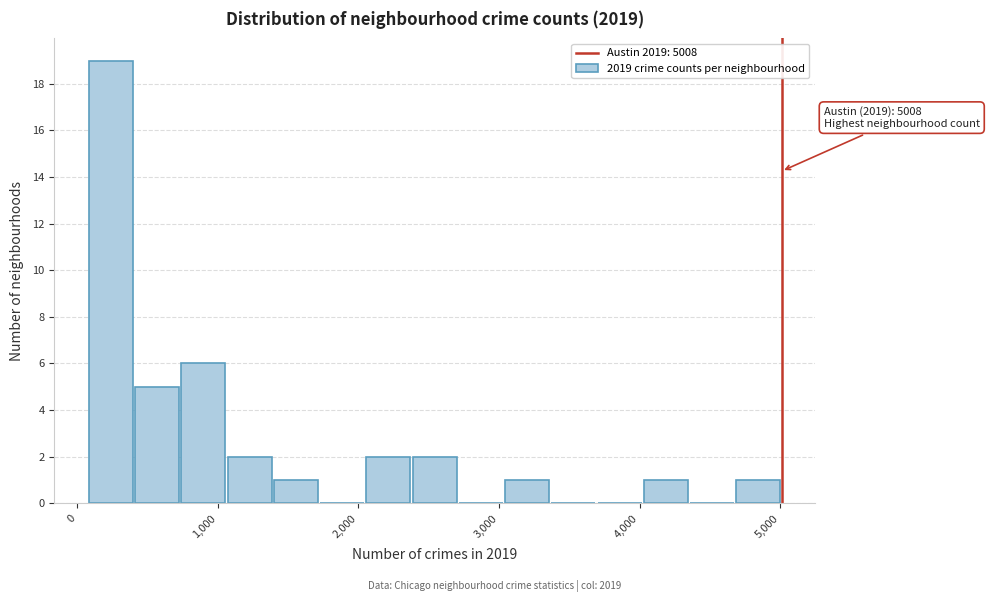

Around what value on the x-axis is the tallest bar? Give the approximate position of its centre, as read against the axis.

200